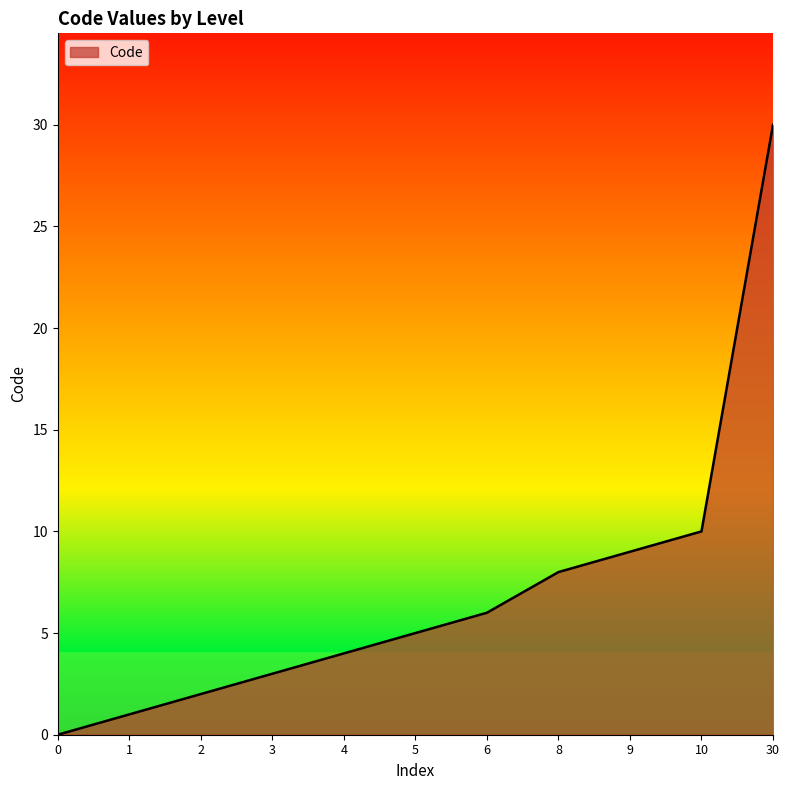

Rank the categories by value from lowest to highest.

0, 1, 2, 3, 4, 5, 6, 8, 9, 10, 30